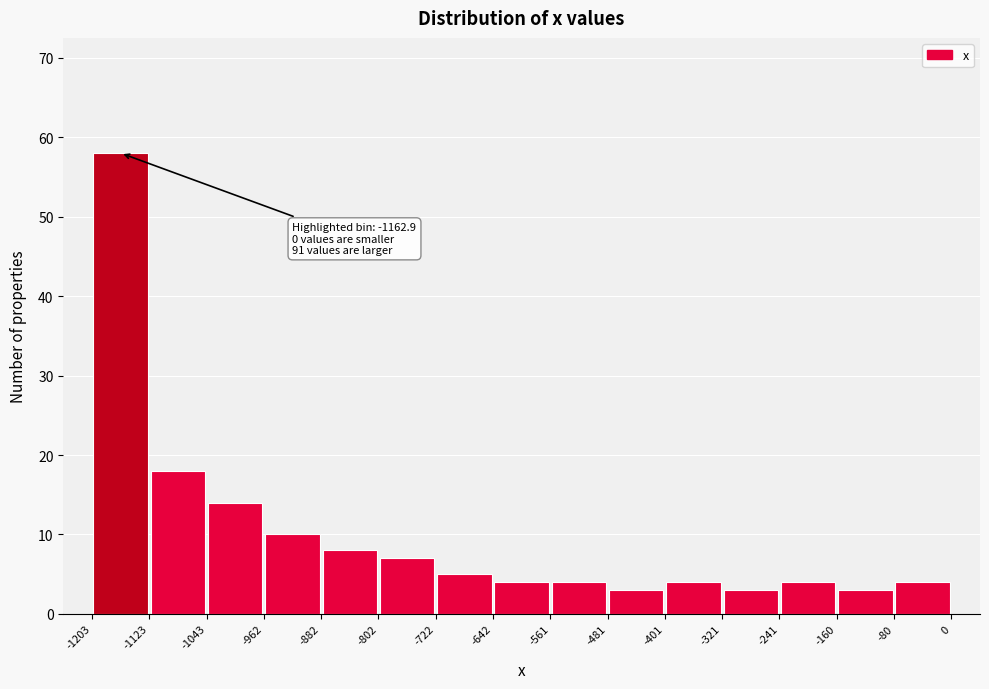

Over which range of the x-axis is the bar tallest?

-1203 to -1123